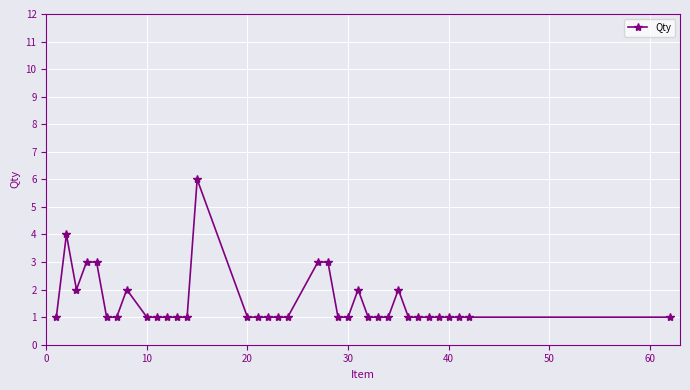

What is the sum of all values?

56